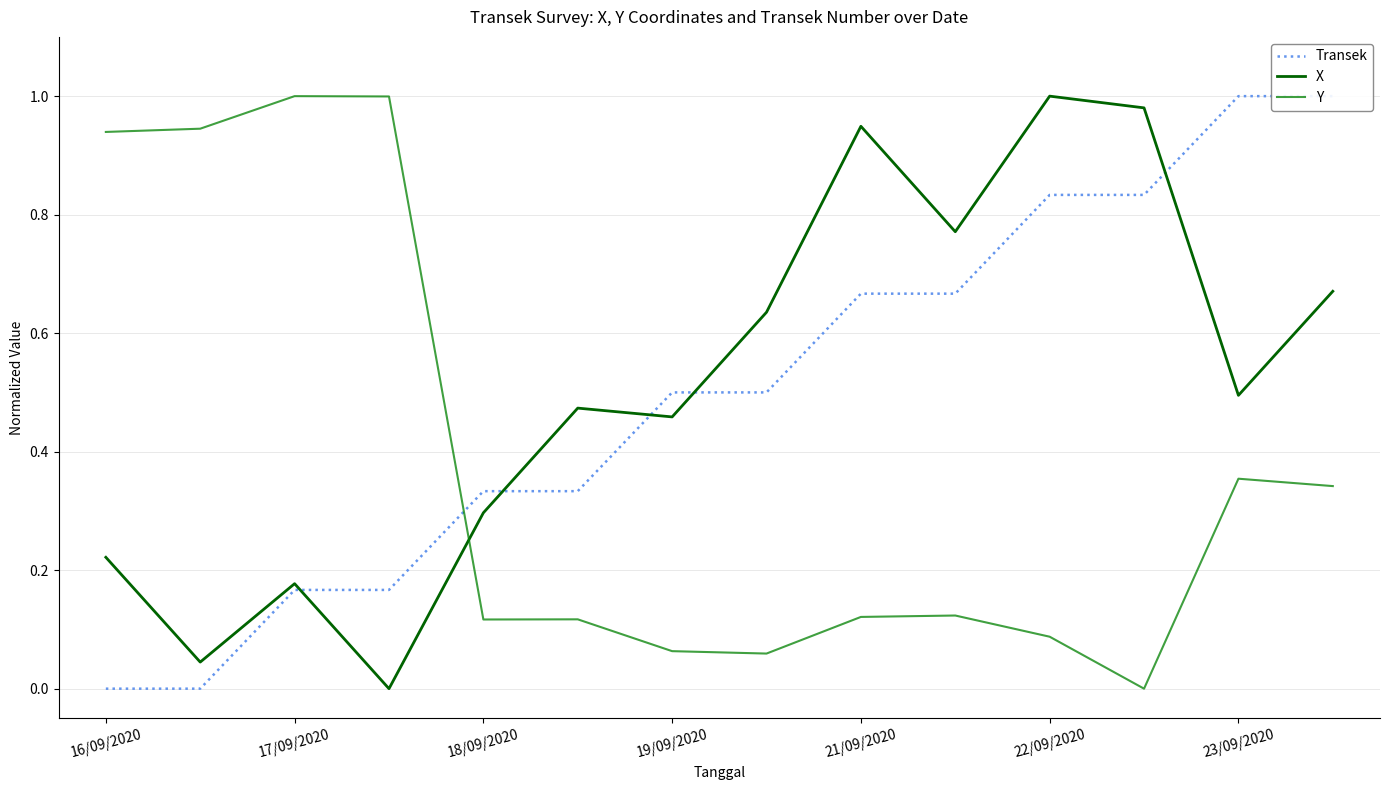

What is the sum of all Transek values?

7.0